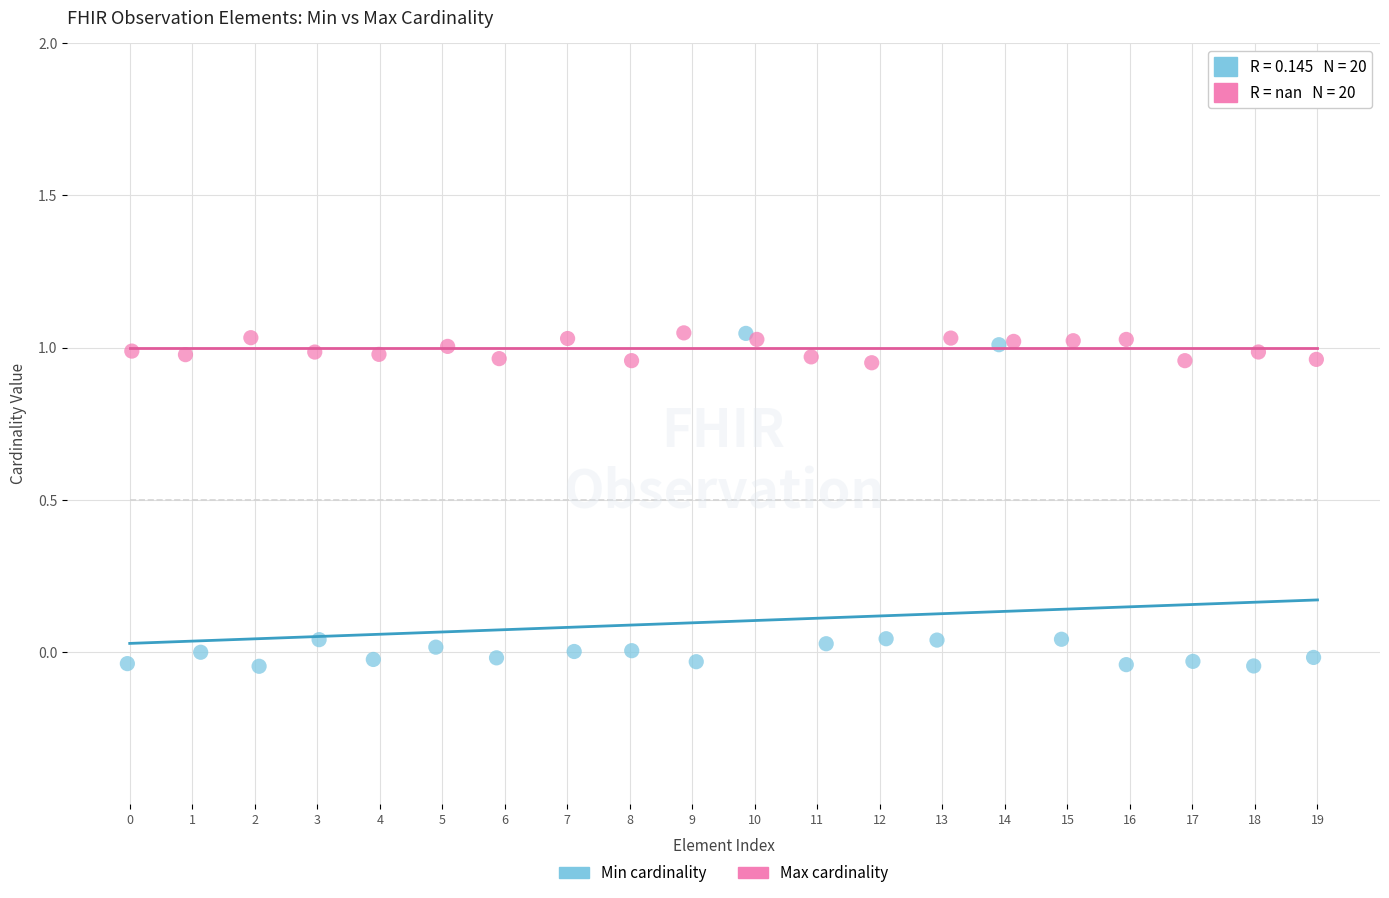

What are all the series names shown in the legend?

Min cardinality, Max cardinality